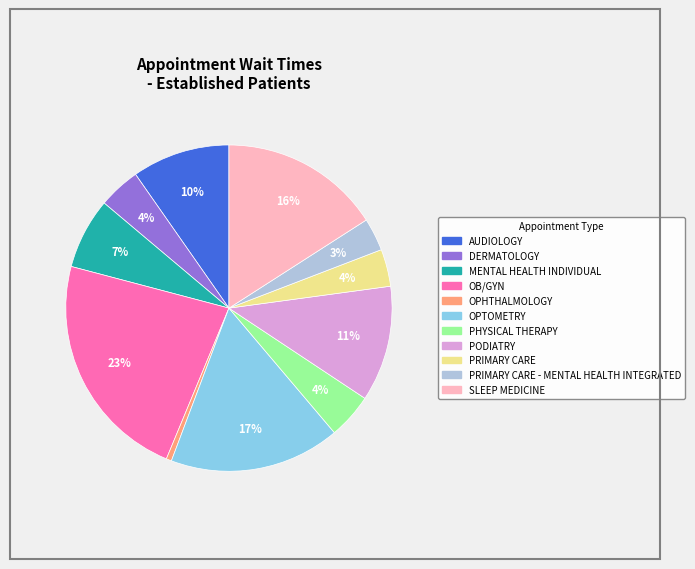

Does any single category account for the majority?

No